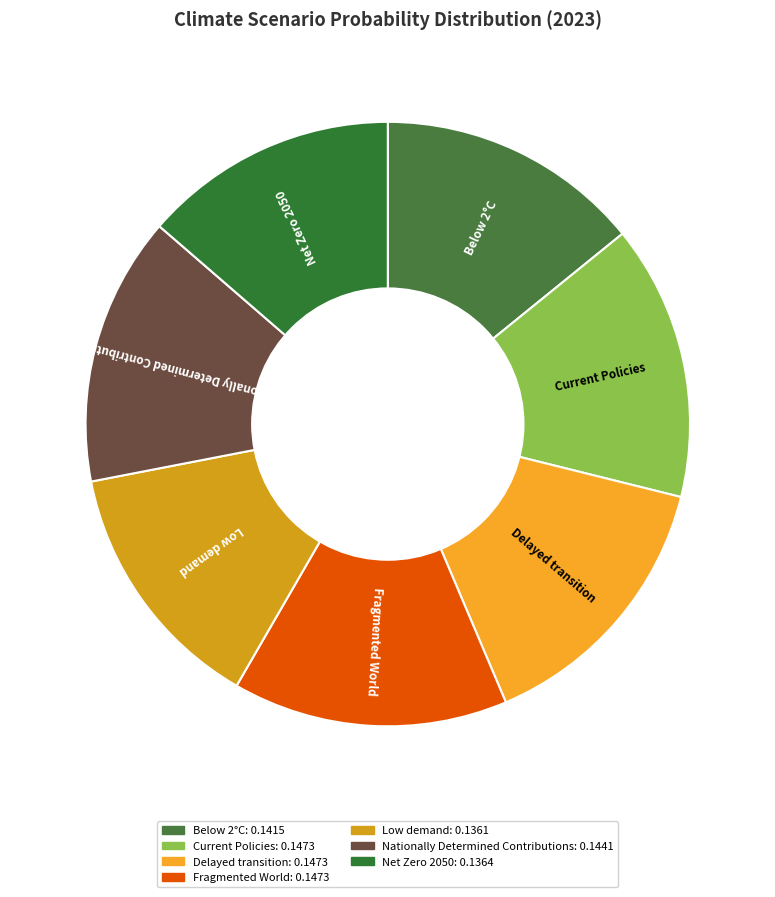

Is it true that Fragmented World is 15% of the pie?

True